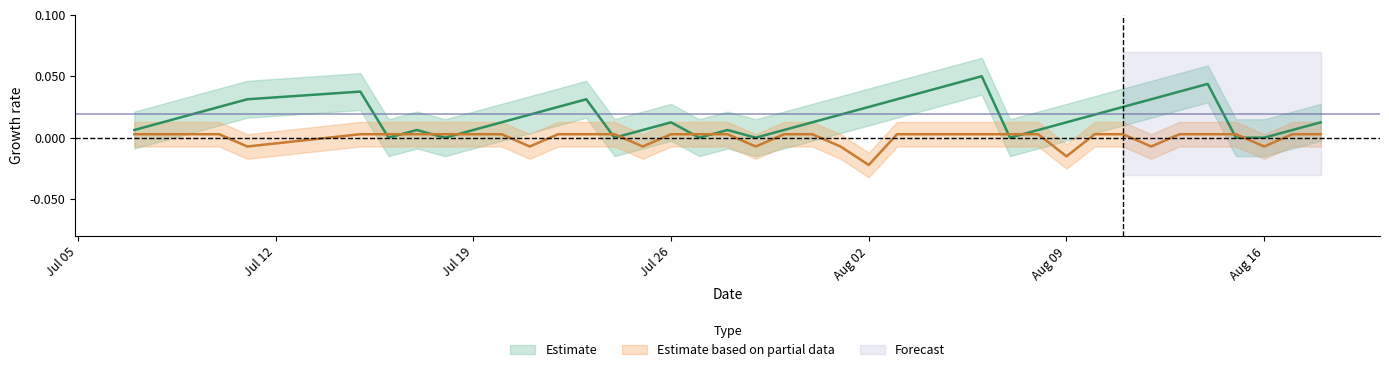

In Streak, how many points are higher than both neighbors (excluding endpoints)?

7